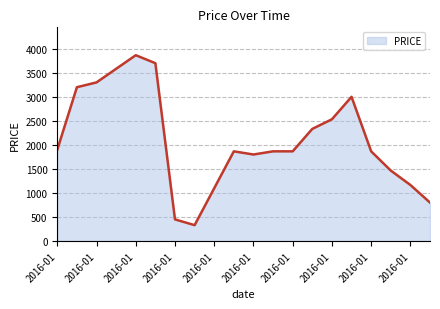

What is the difference between the maximum and minimum values?

3536